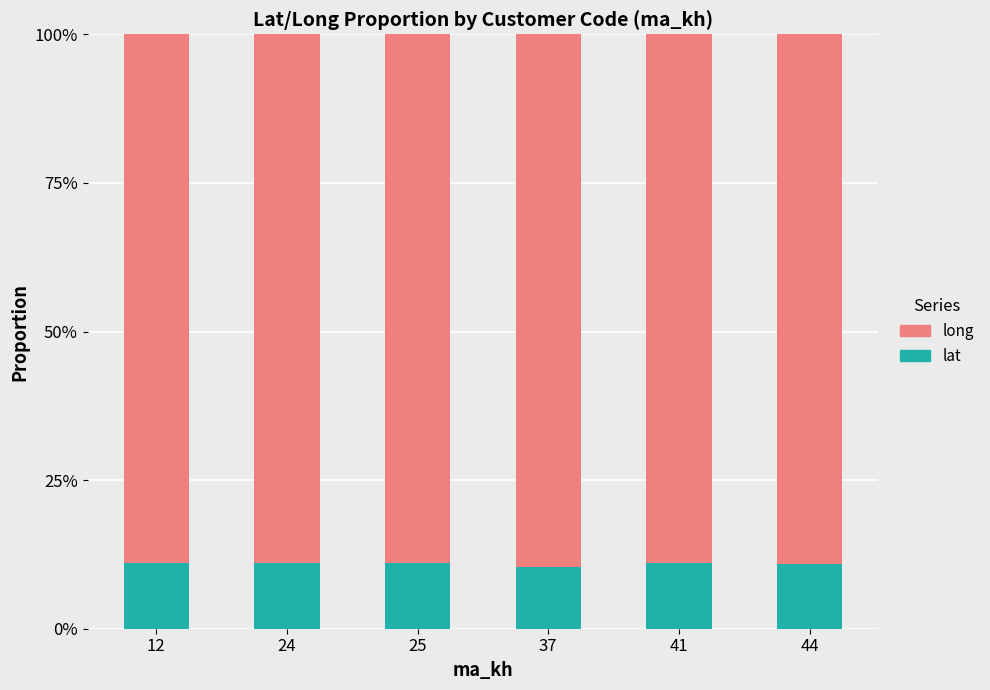

What are all the series names shown in the legend?

long, lat